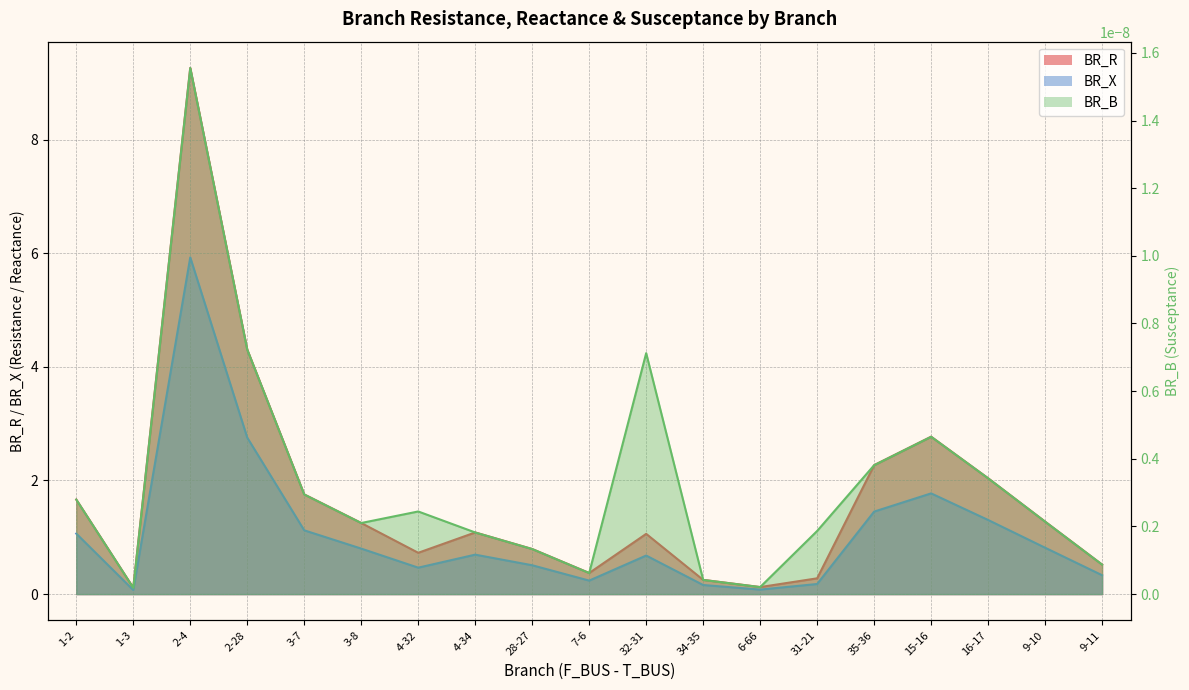

What is the sum of all BR_R values?

31.9